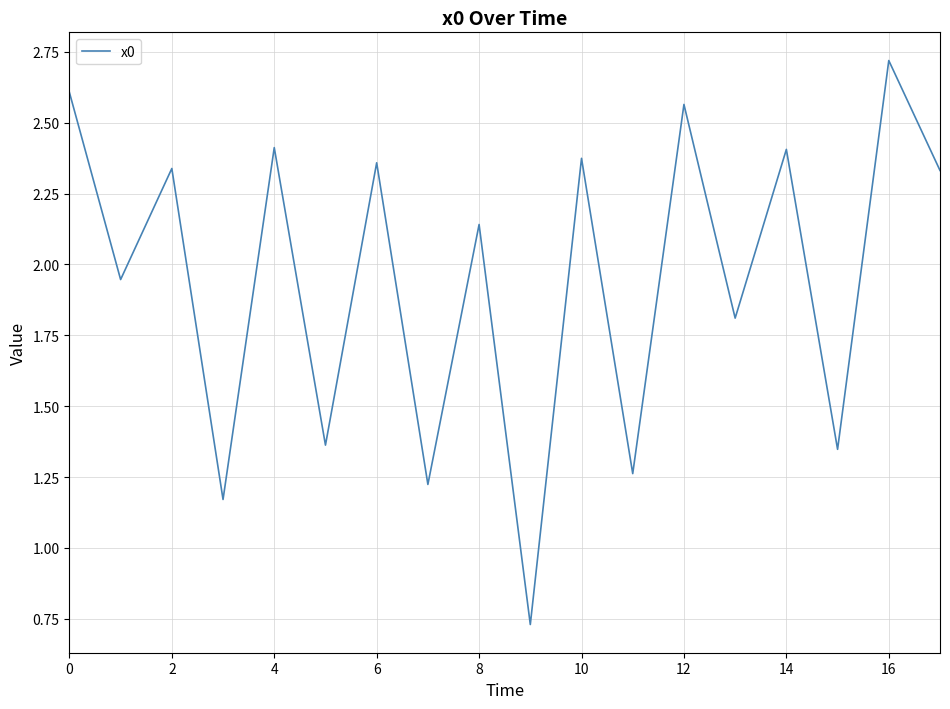

What is the maximum value shown in the chart?

2.7